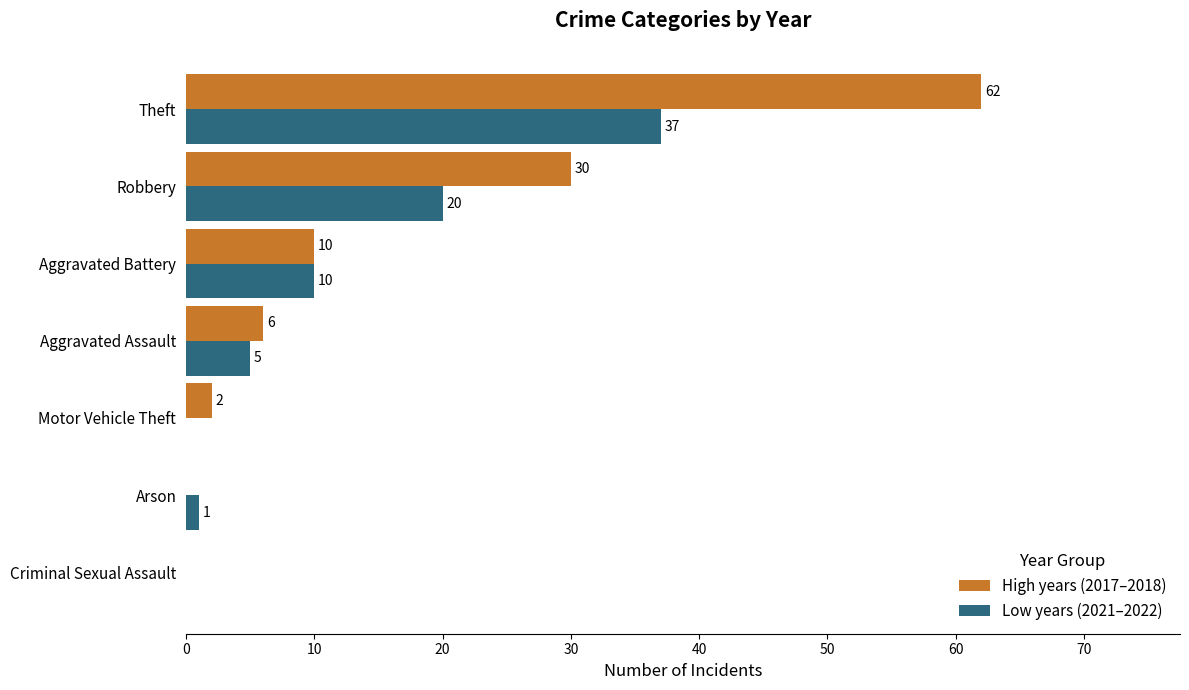

What is the maximum value shown in the chart?

62